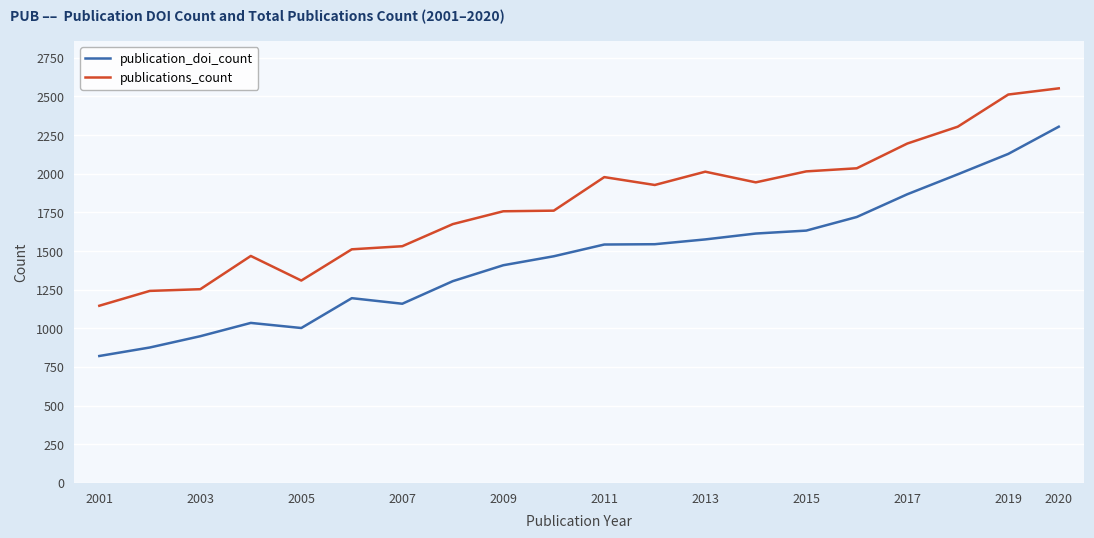

Which series has the largest range (max minus min)?

publication_doi_count